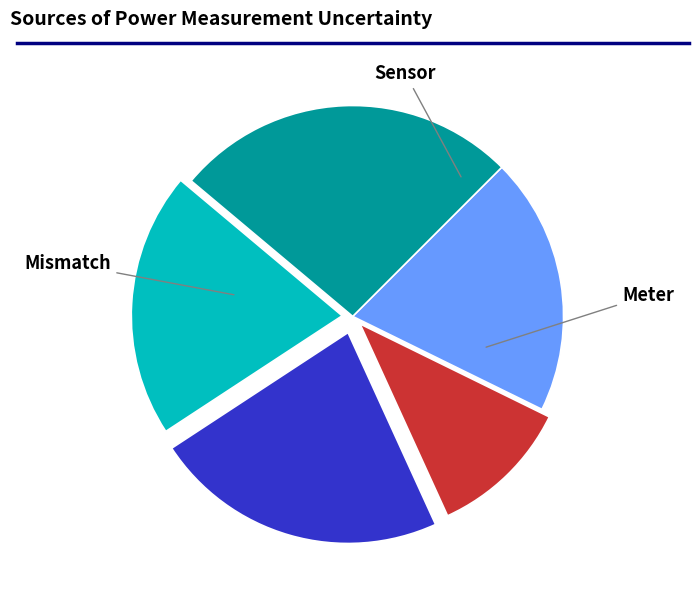

Is there any slice that represents more than half of the pie?

No